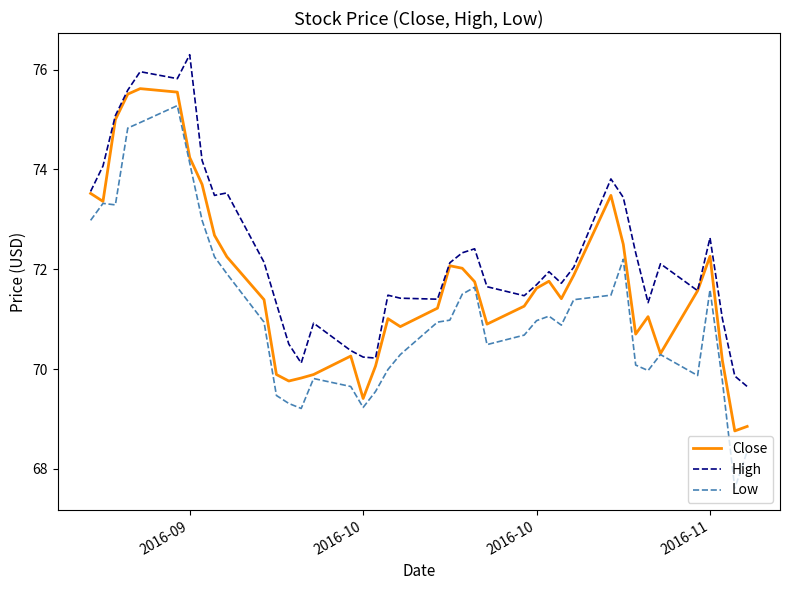

Which series has the largest total across all categories?

High